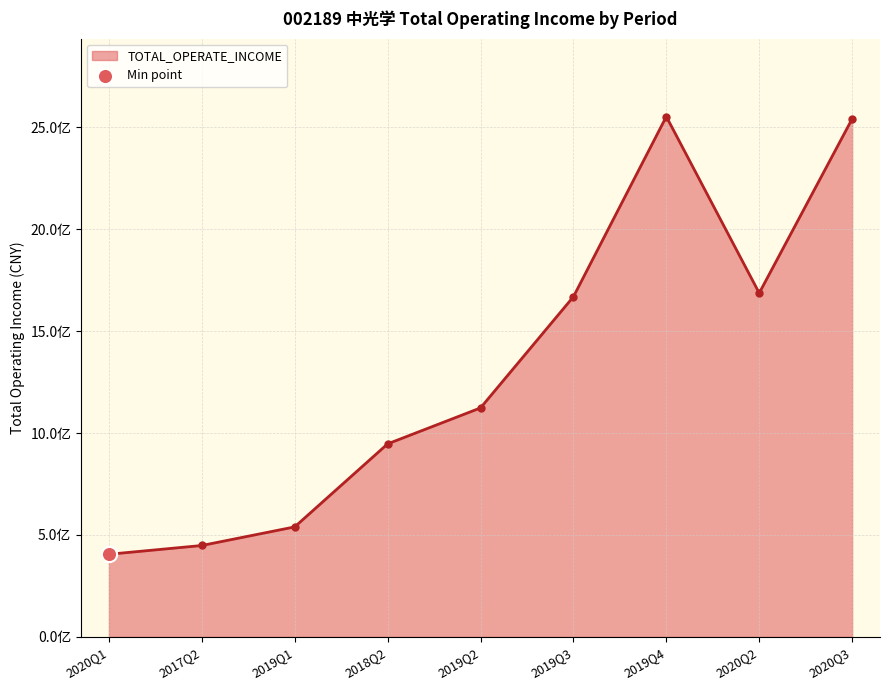

What is the ratio of the value at 2020Q2 to the value at 2020Q3?

0.7